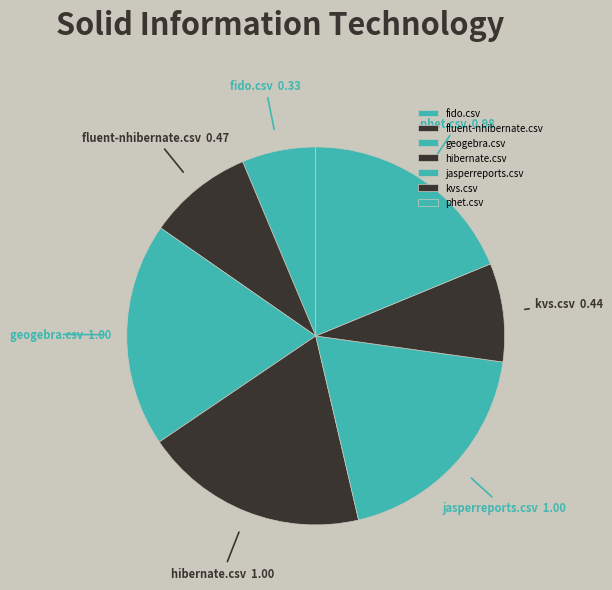

Is it true that phet.csv is 19% of the pie?

True